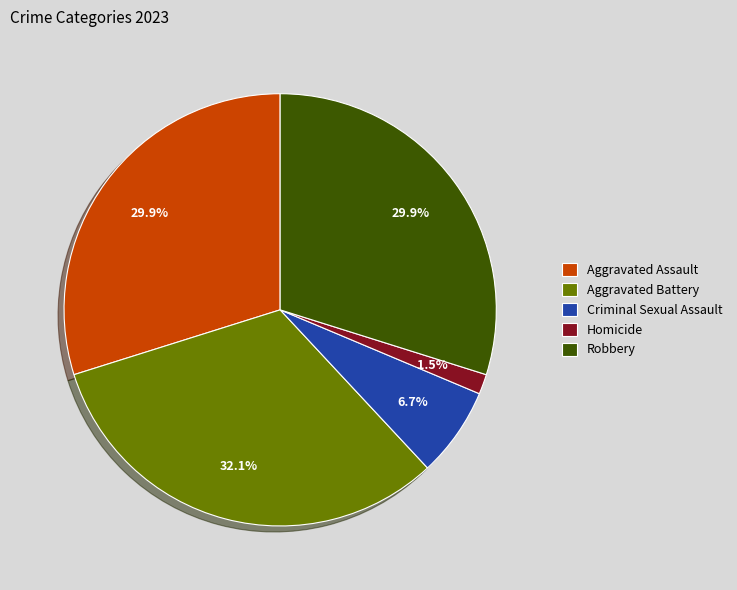

What is the largest slice in the pie chart?

Aggravated Battery